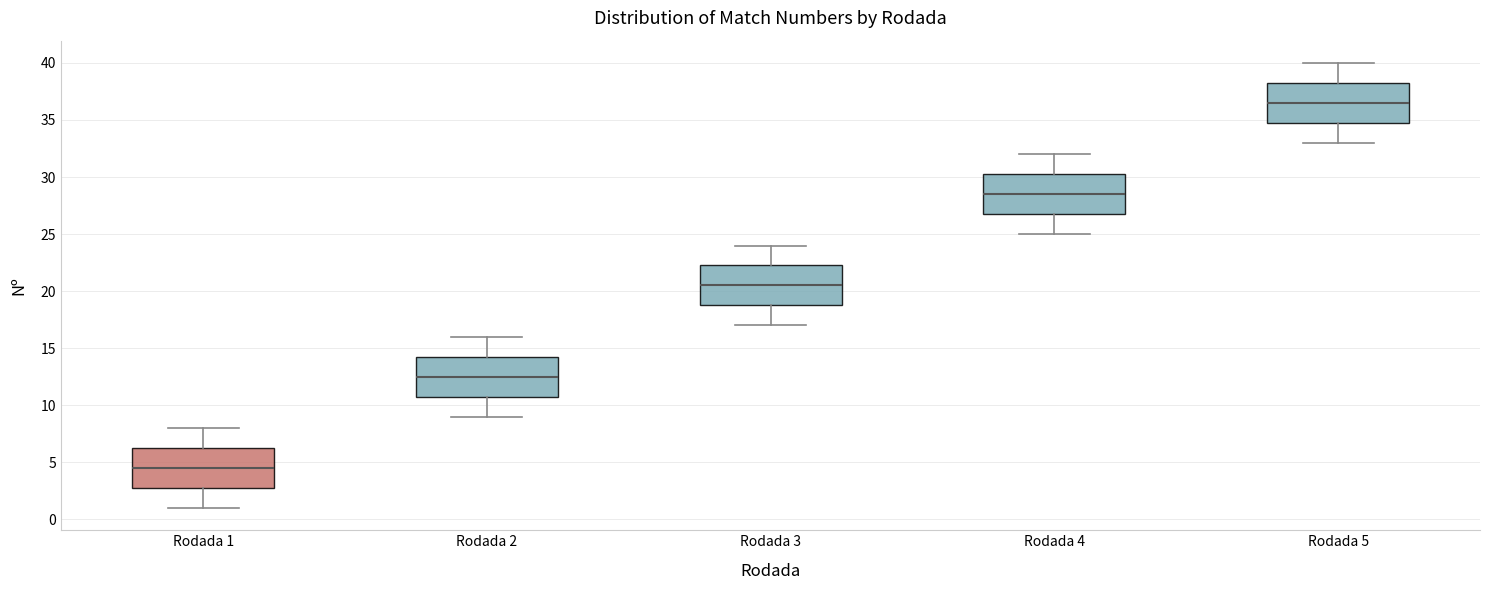

Where is the upper edge of the box for Rodada 2 on the y-axis? The values are not printed on the chart, so give them approximately, as read against the axis.

14.5